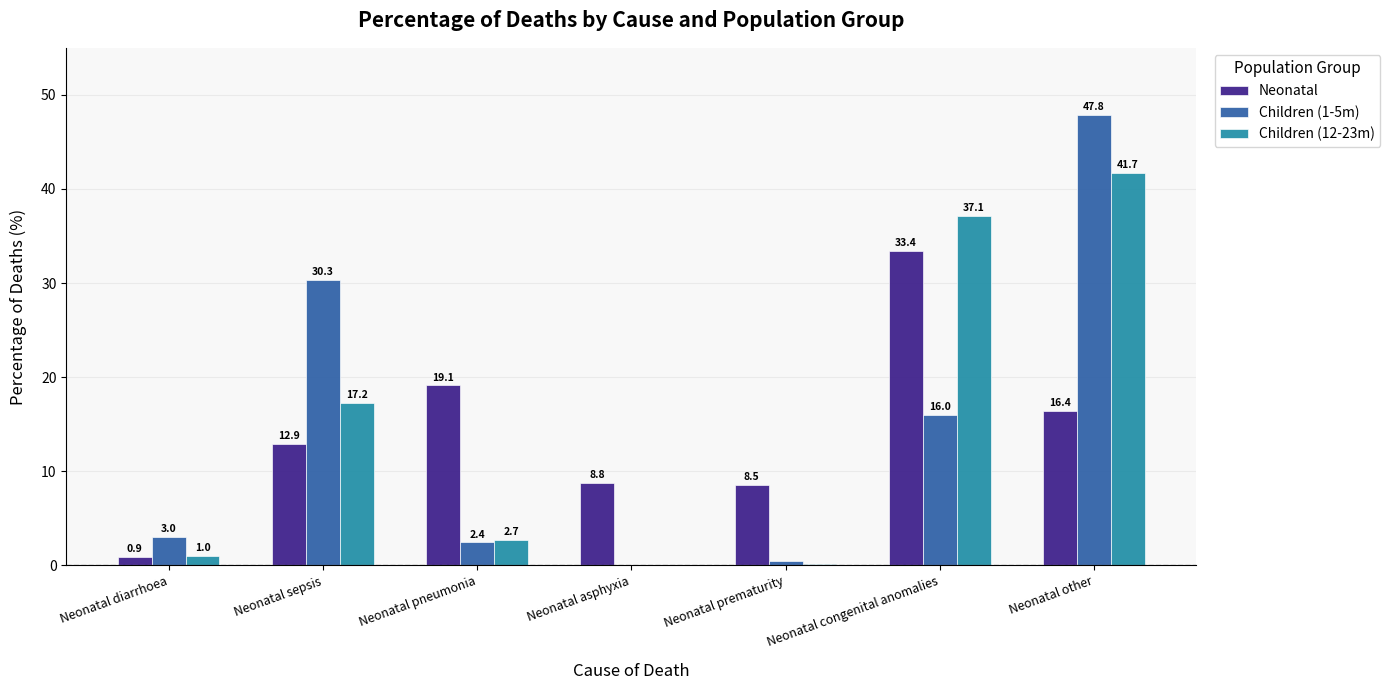

At which label does Neonatal first exceed 12?

Neonatal sepsis